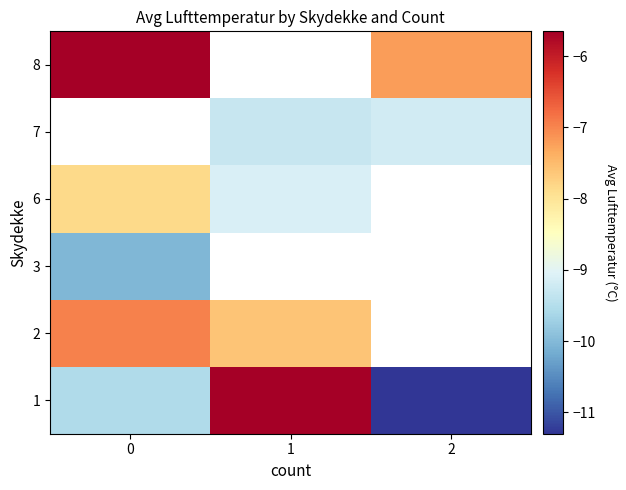

Is the value of 3 at 0 greater than the value of 7 at 1?

No